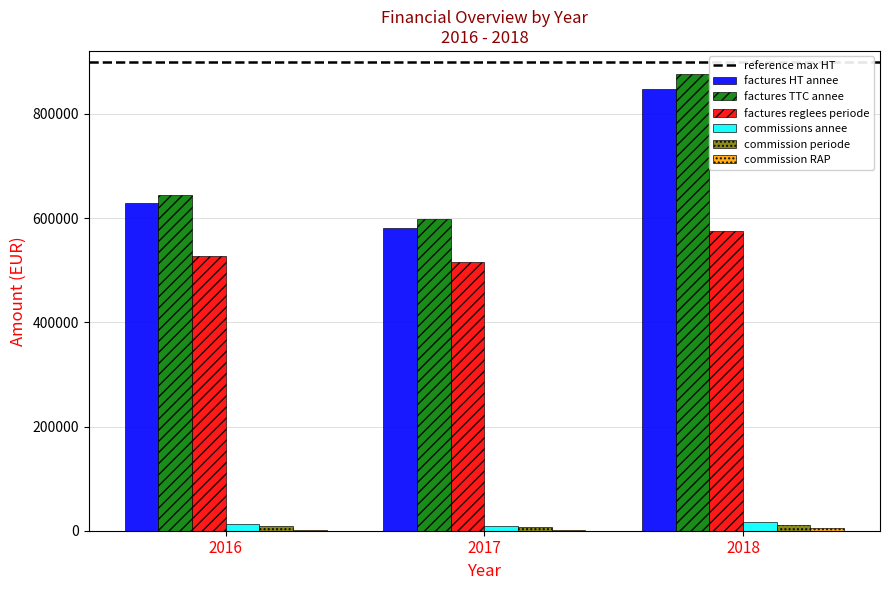

Which series changed the most between 2016 and 2017?

factures HT annee